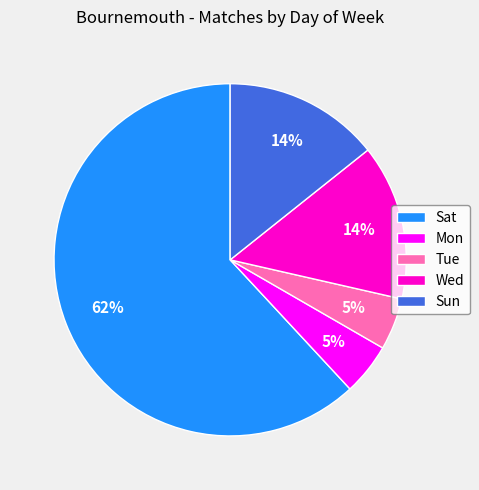

What percentage is the Sat slice, to the nearest percent?

62%